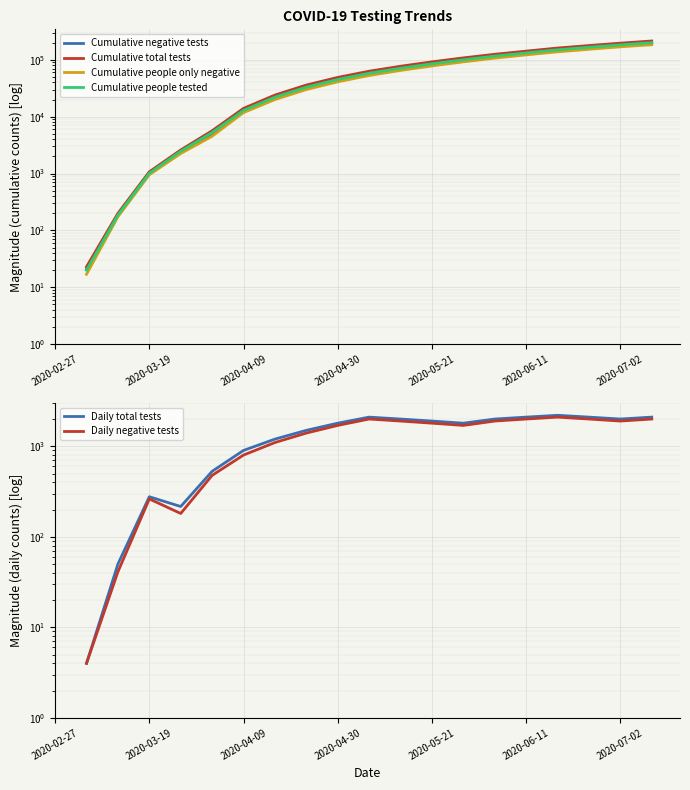

What are all the series names shown in the legend?

Cumulative negative tests, Cumulative total tests, Cumulative people only negative, Cumulative people tested, Daily total tests, Daily negative tests